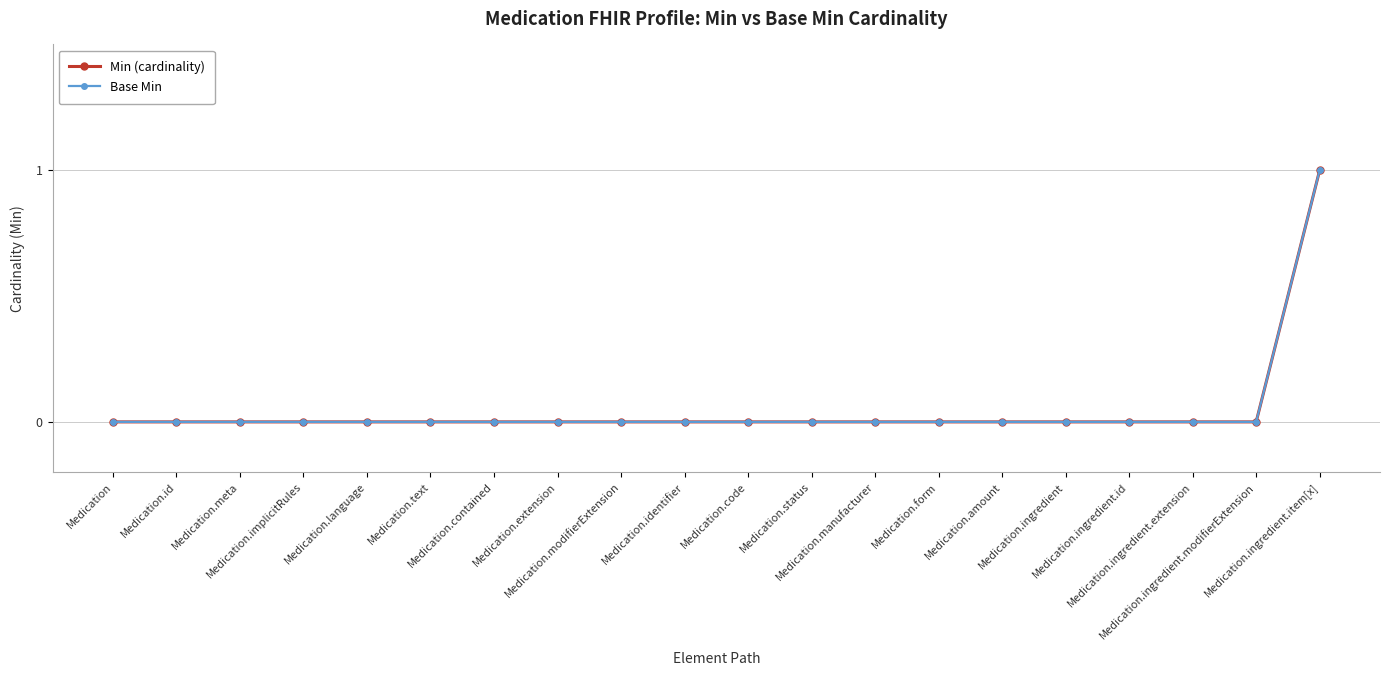

Is the value of Min (cardinality) at Medication.ingredient.extension greater than the value of Base Min at Medication.ingredient.item[x]?

No